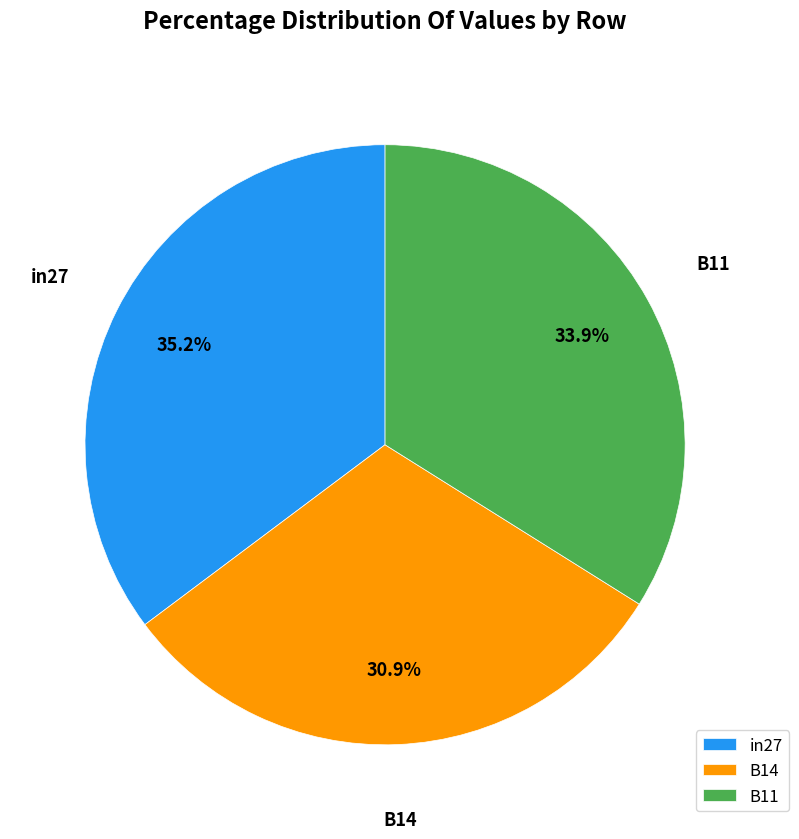

To the nearest percent, what portion does B14 represent?

31%